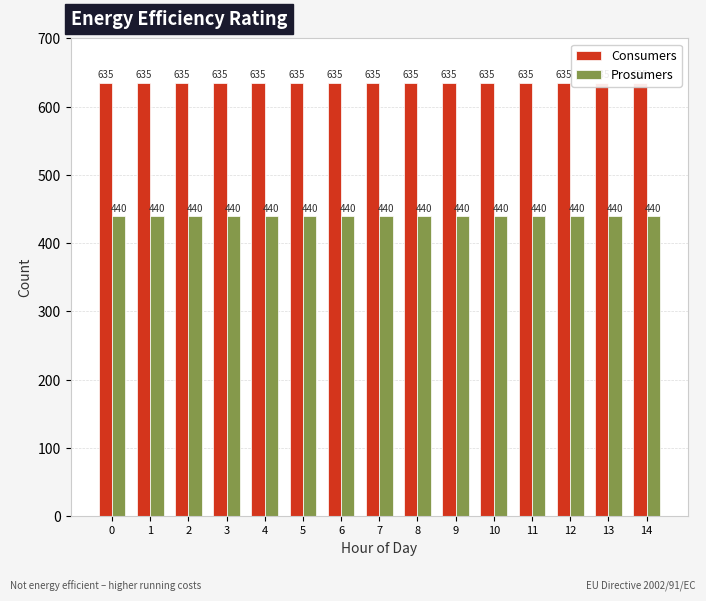

Are the bars horizontal?

No